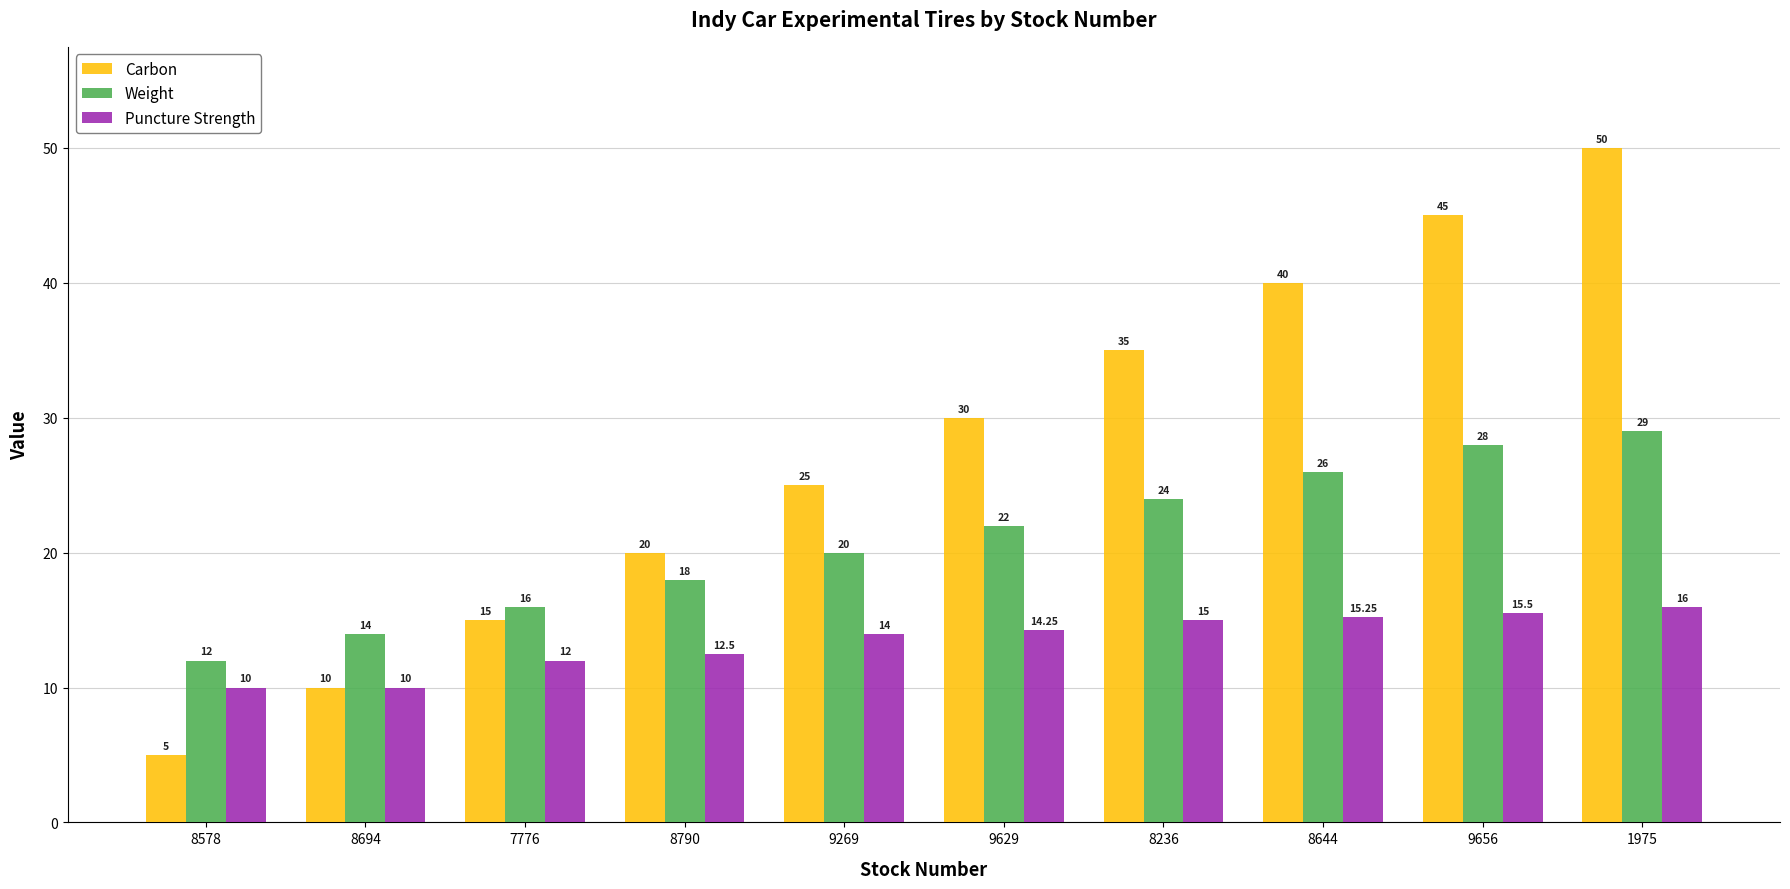

Which series changed the most between 8644 and 1975?

Carbon